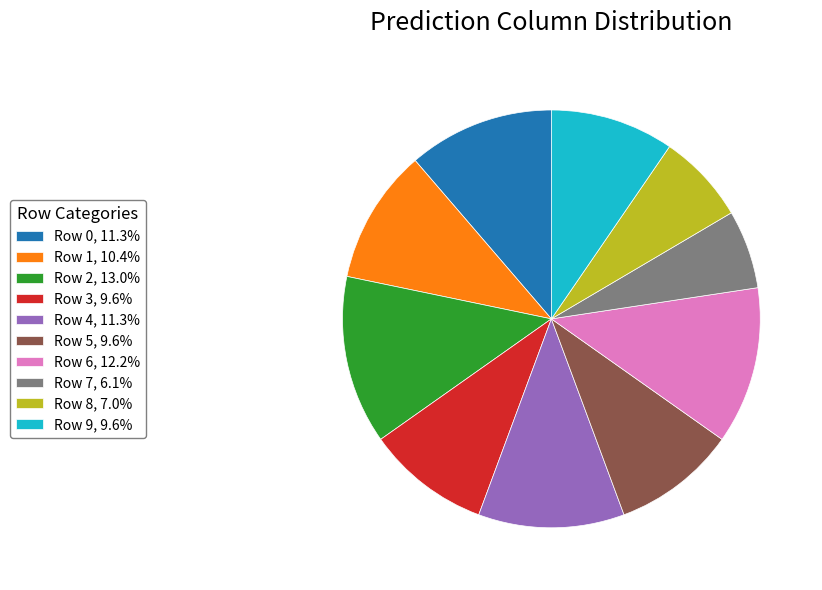

Does Row 5, 9.6% represent more than half of the total?

No